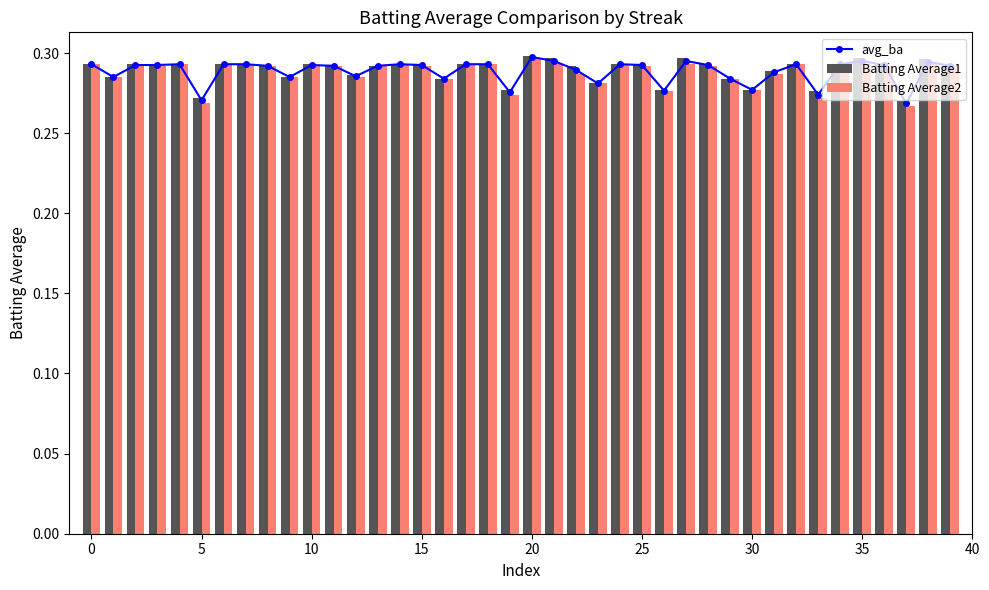

What is the value of the Batting Average1 bar at the 29th from the left?

0.3